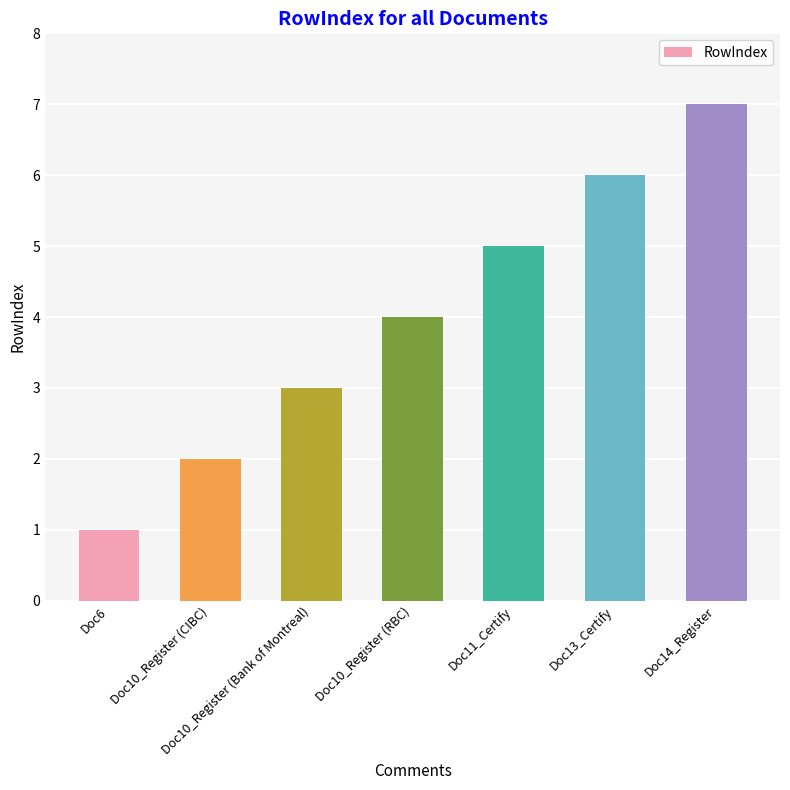

Count the values in the range 2 to 6.

5